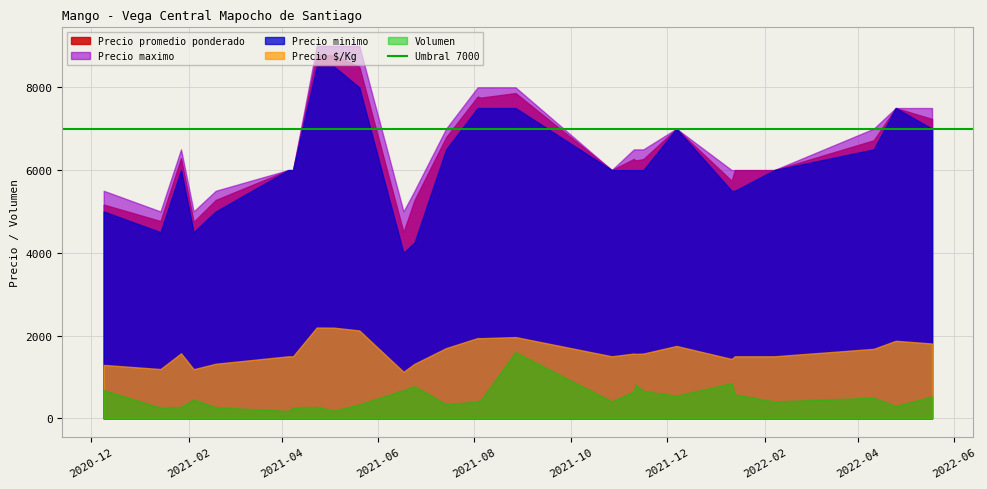

The value of Precio minimo at 2021-01-14 is 4500. True or false?

True